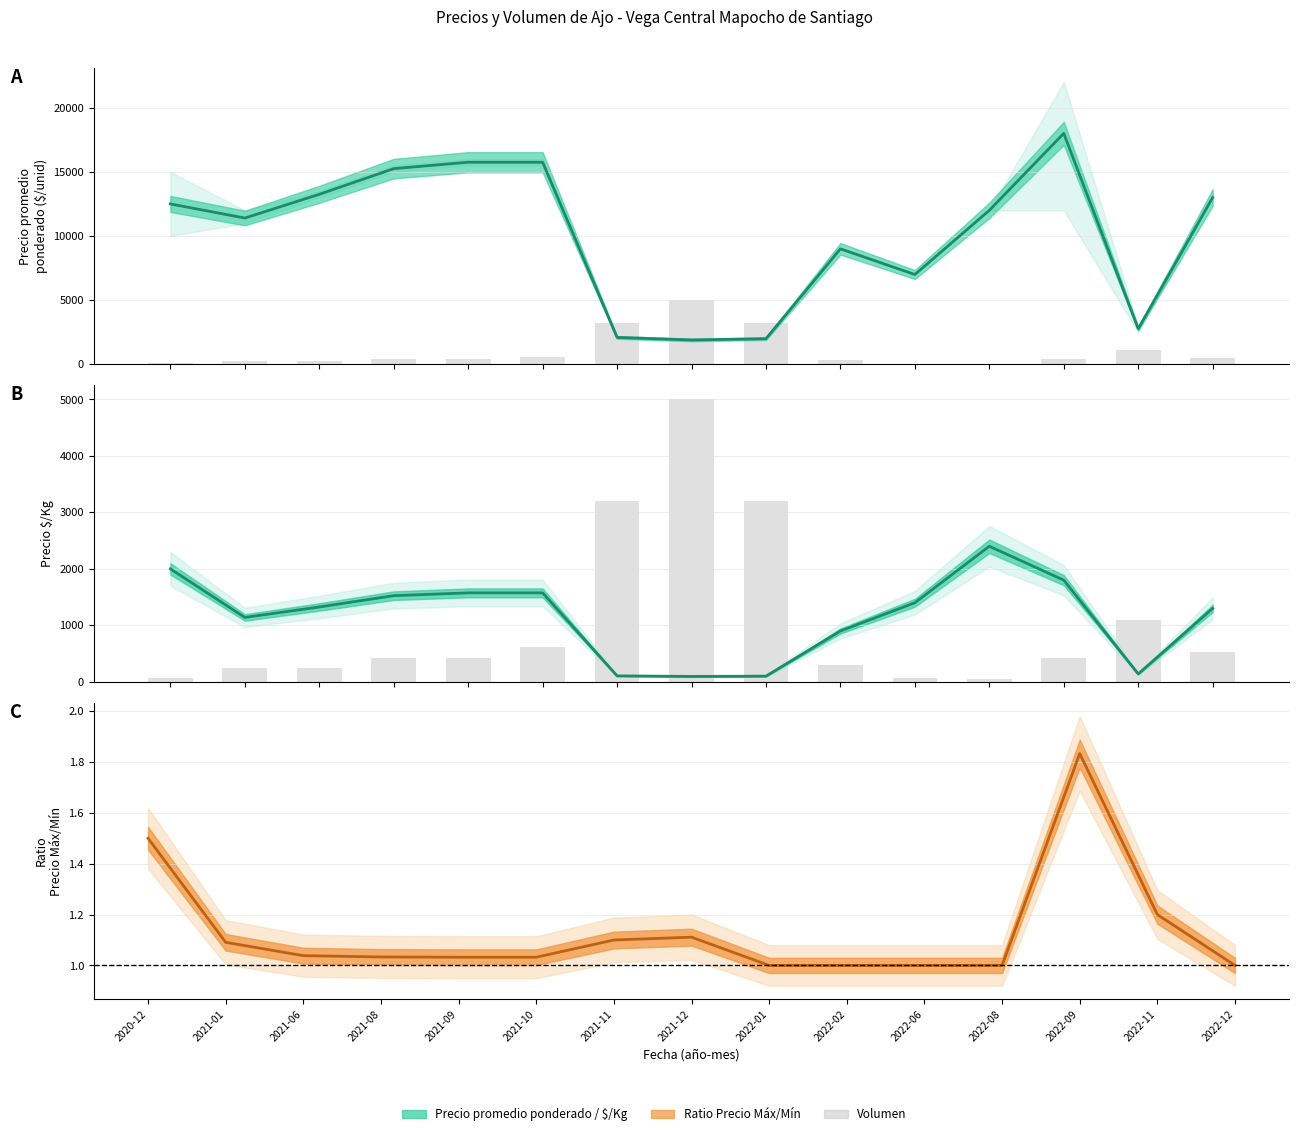

At how many categories does at least one series exceed 9159?

9